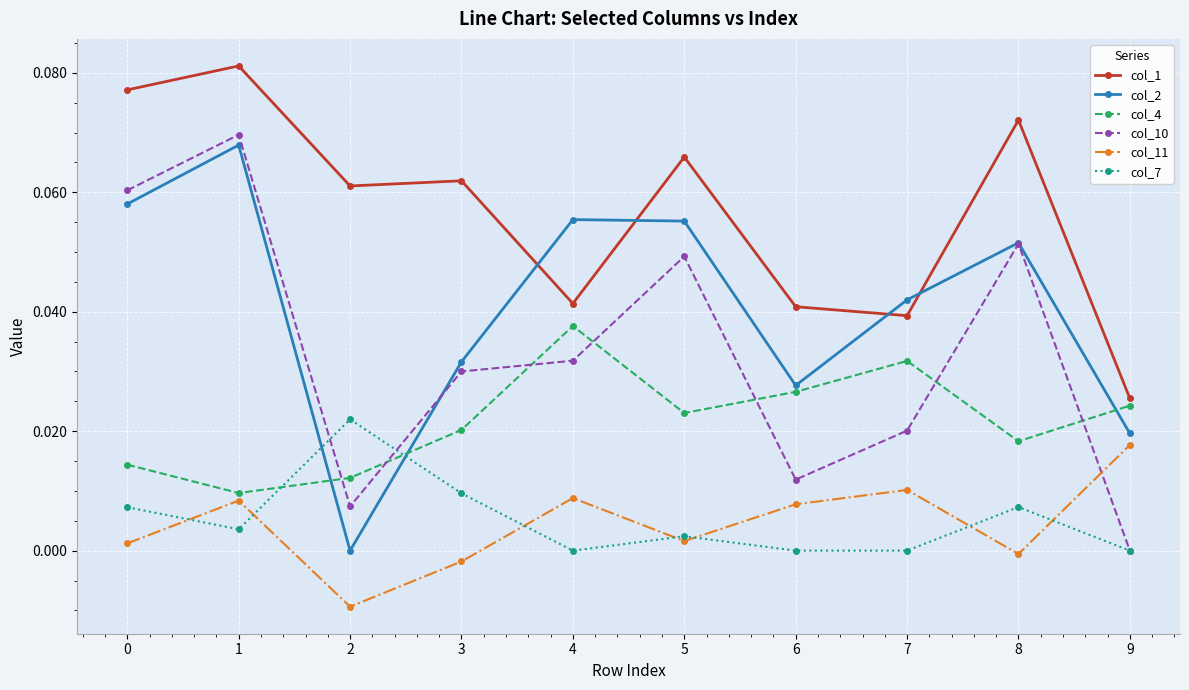

Where is the first local maximum for col_2?

1